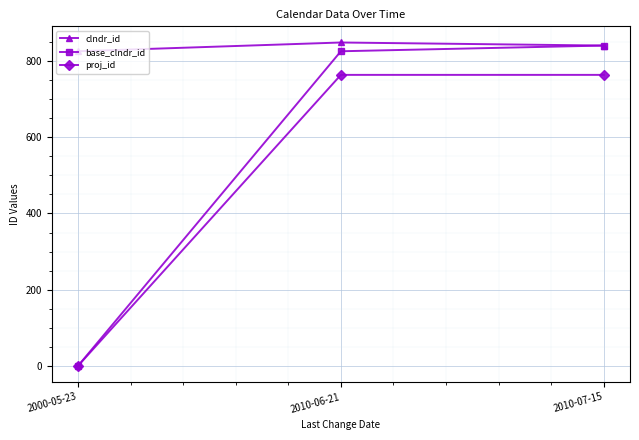

The value of base_clndr_id at 2010-07-15 is 841. True or false?

True